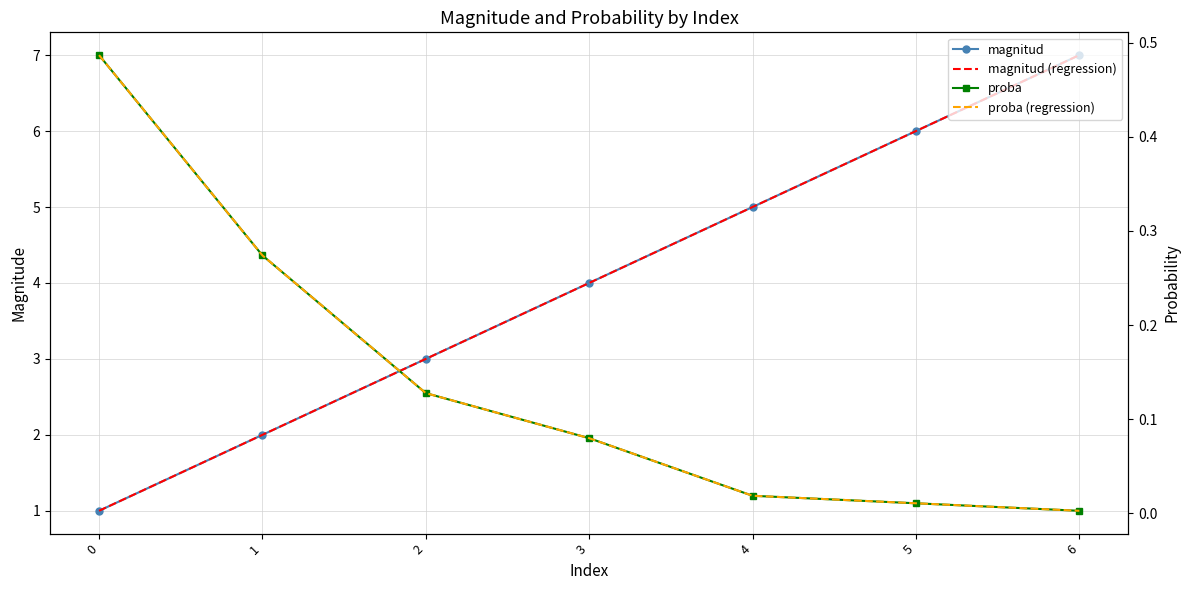

List the series in order of their peak value, lowest first.

proba, proba (regression), magnitud, magnitud (regression)